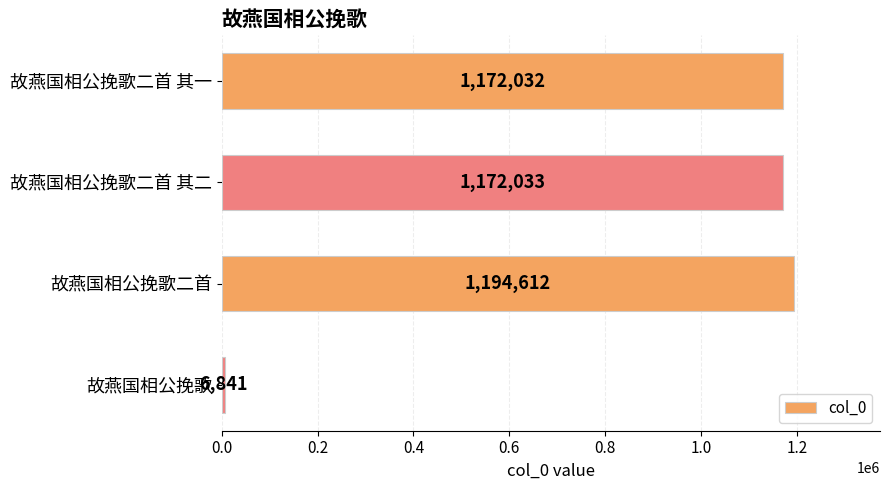

Reading top to bottom, extract all data points from this chart.

1172032	1172033	1194612	6841